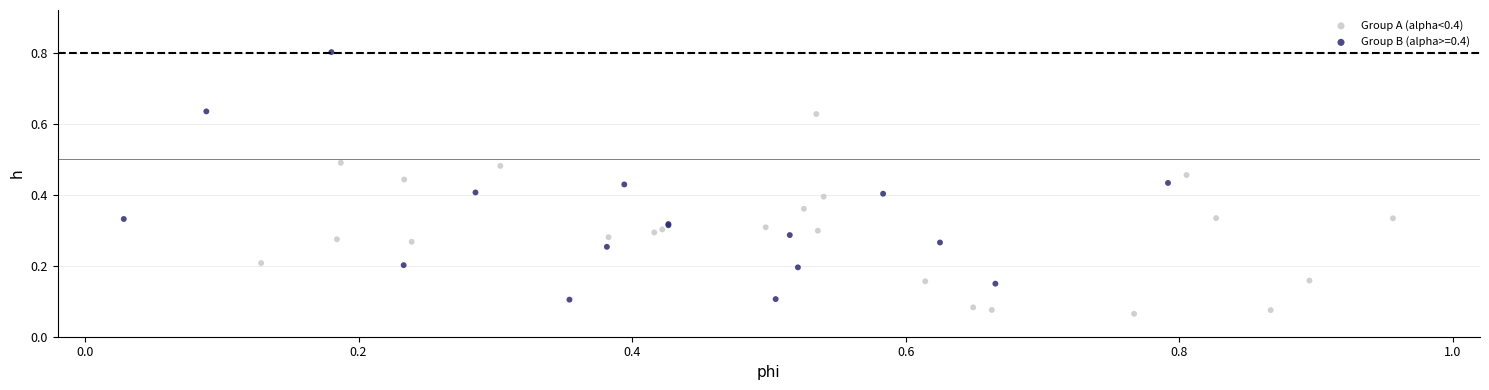

Which series has the widest spread of Y values?

Group B (alpha>=0.4)